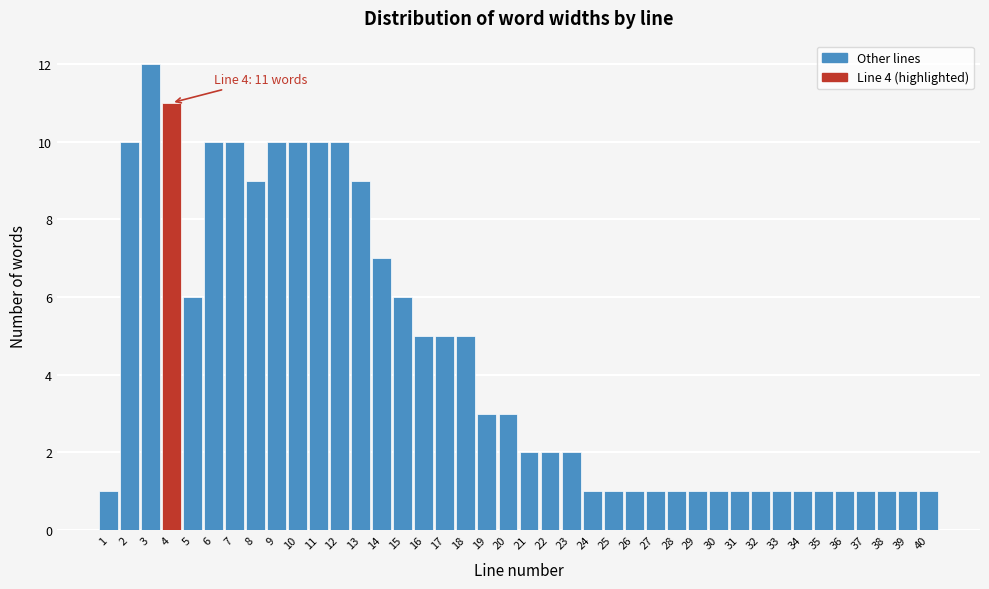

Over which range of the x-axis is the bar tallest?

2.5 to 3.5